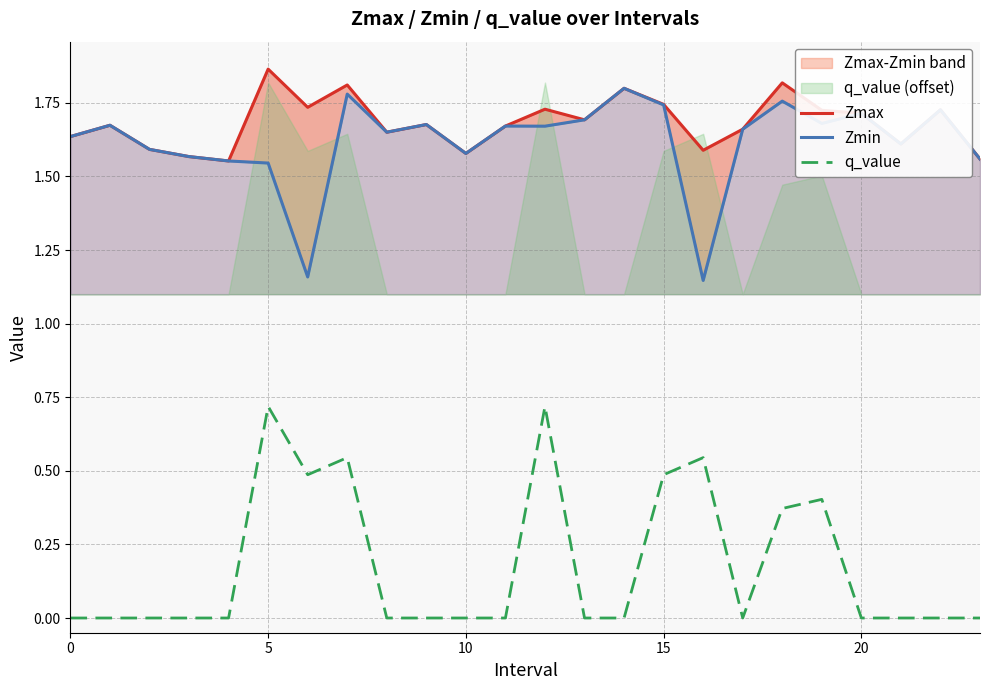

What is the highest value of the Zmax series?

1.9